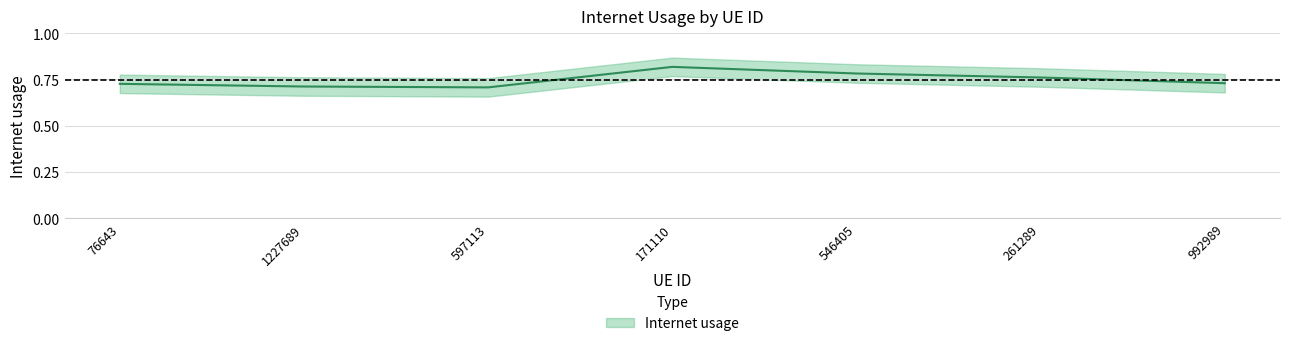

Count the number of data series in this chart.

1